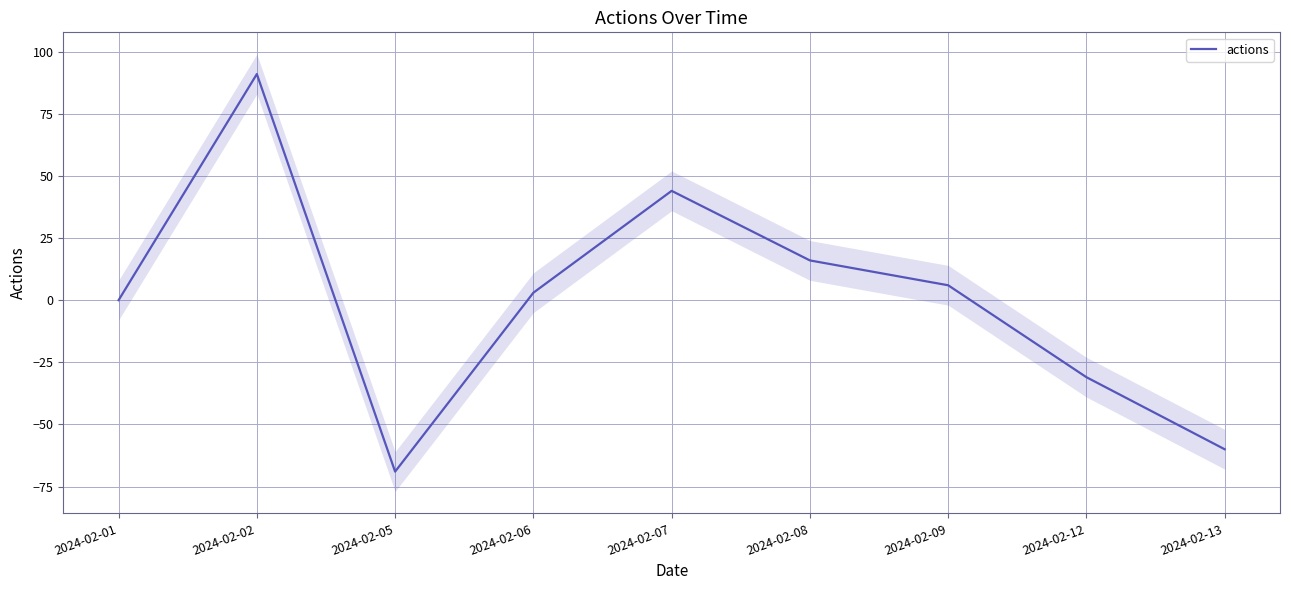

What is the value of the 2nd point from the left?

91